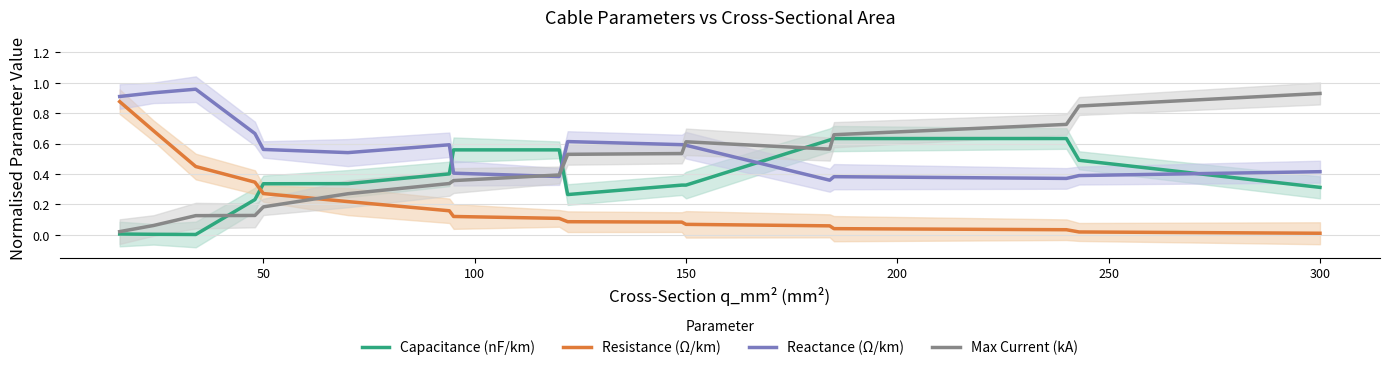

How many intersections are there between Reactance (Ω/km) and Capacitance (nF/km)?

4